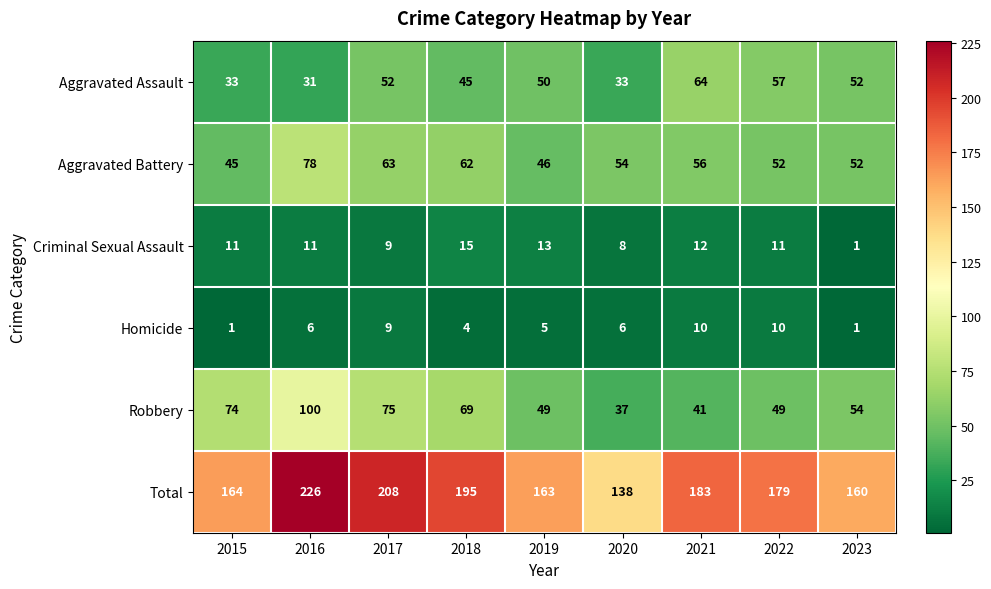

What is the maximum value shown in the chart?

226